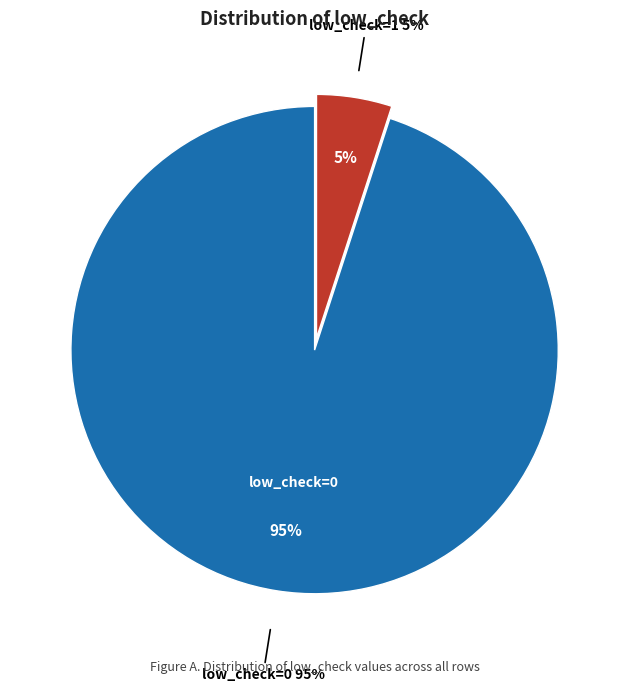

Is it true that low_check=1 is 5% of the pie?

True